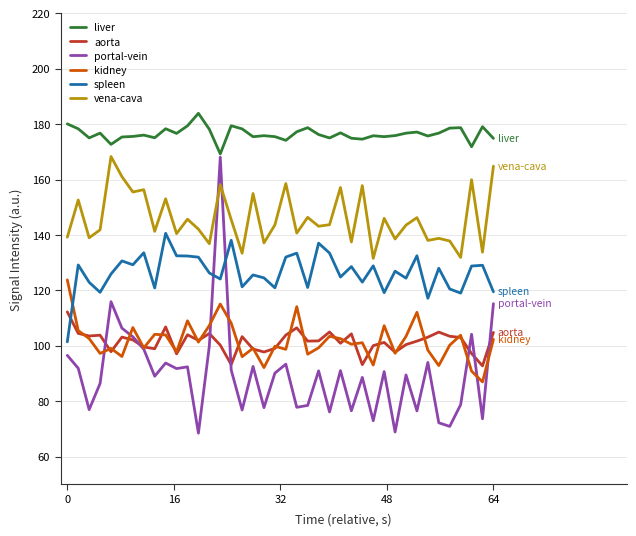

What are all the series names shown in the legend?

liver, aorta, portal-vein, kidney, spleen, vena-cava